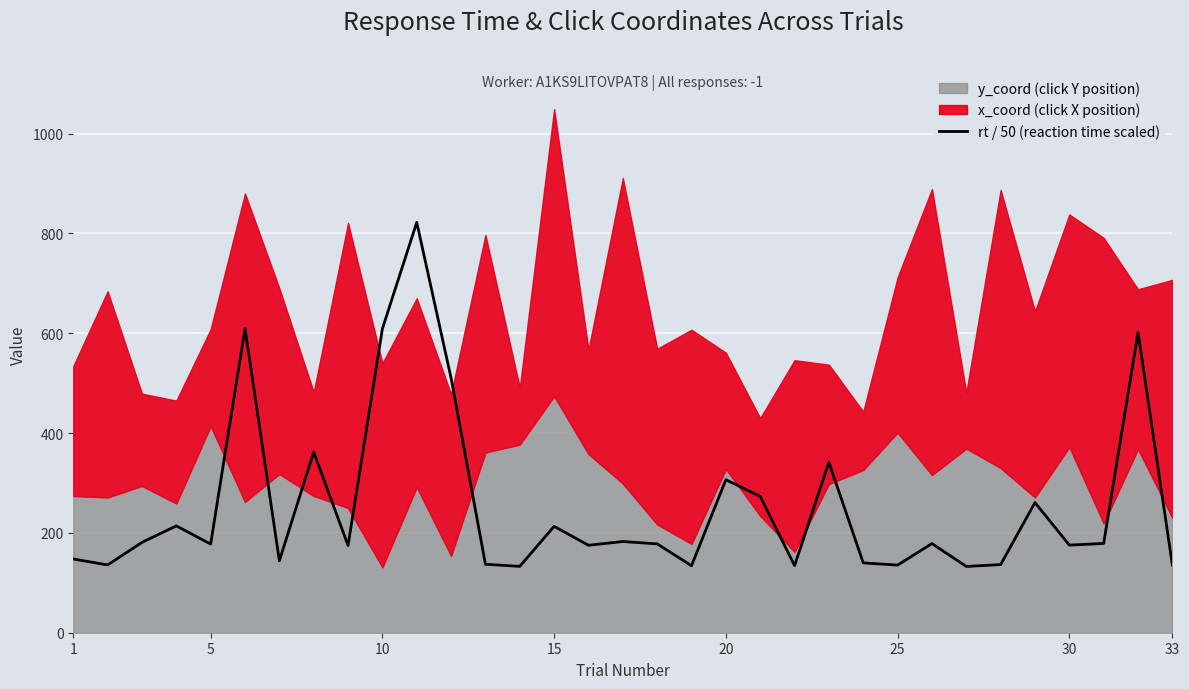

How many values are below 178?

16